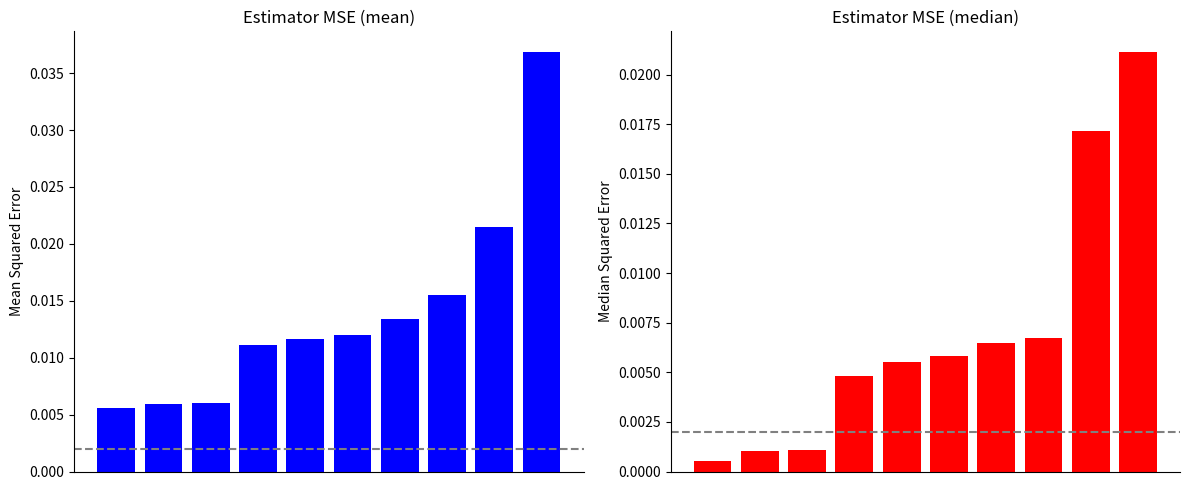

What is the sum of all 50% values?

0.1